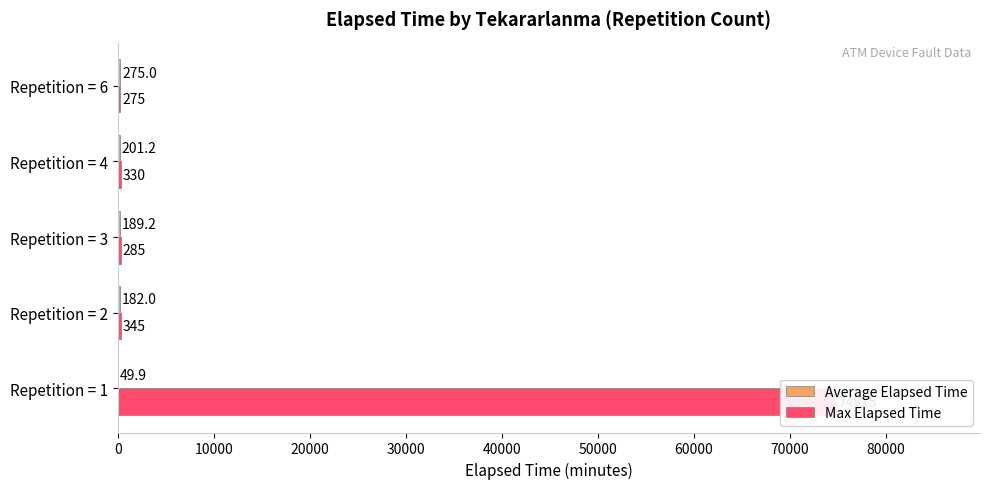

What is the maximum value for Max Elapsed Time?

74815.0